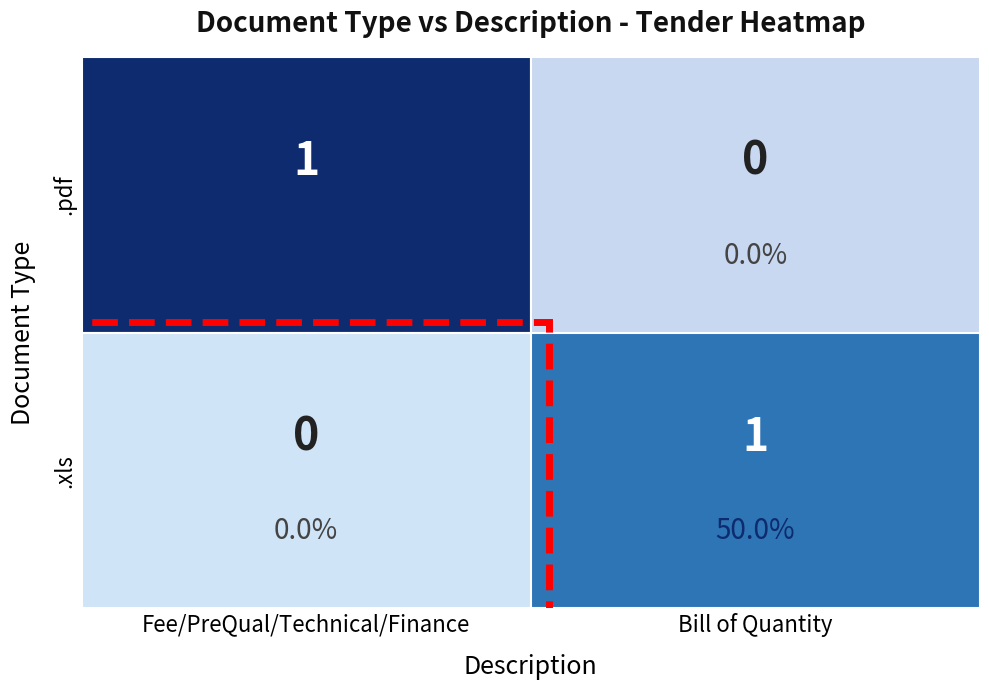

The value of Fee/PreQual/Technical/Finance at 0 is 1. True or false?

False